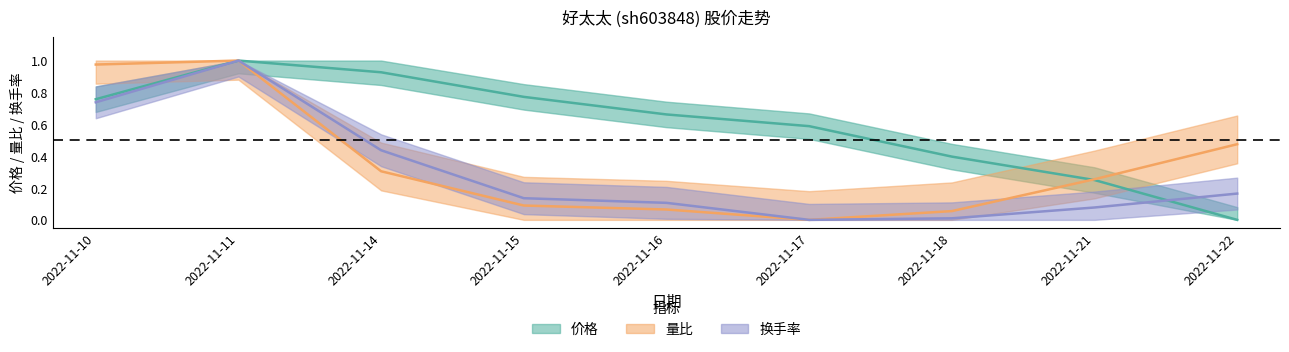

Read the 换手率 value at 2022-11-15.

0.1